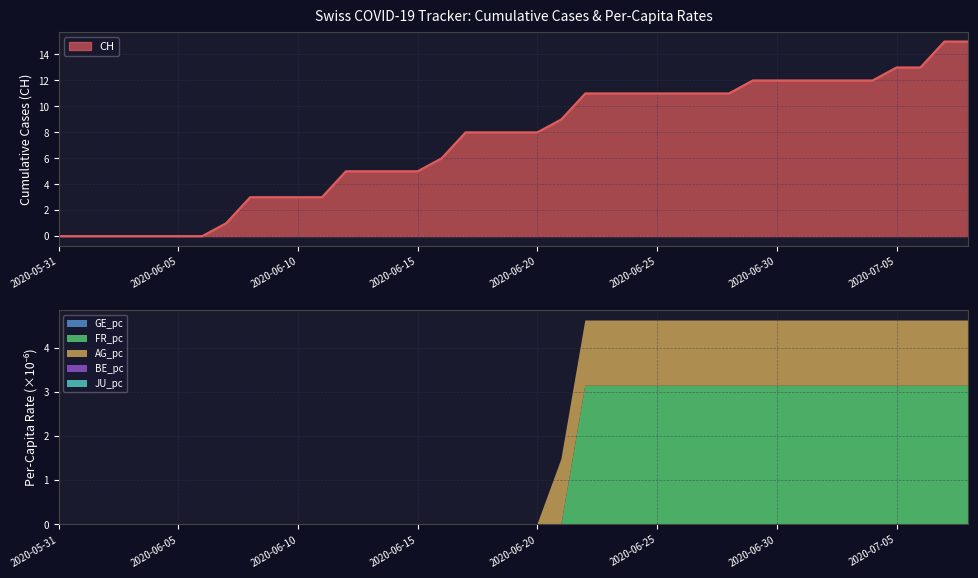

What is the label of the 36th point from the right?

2020-06-03